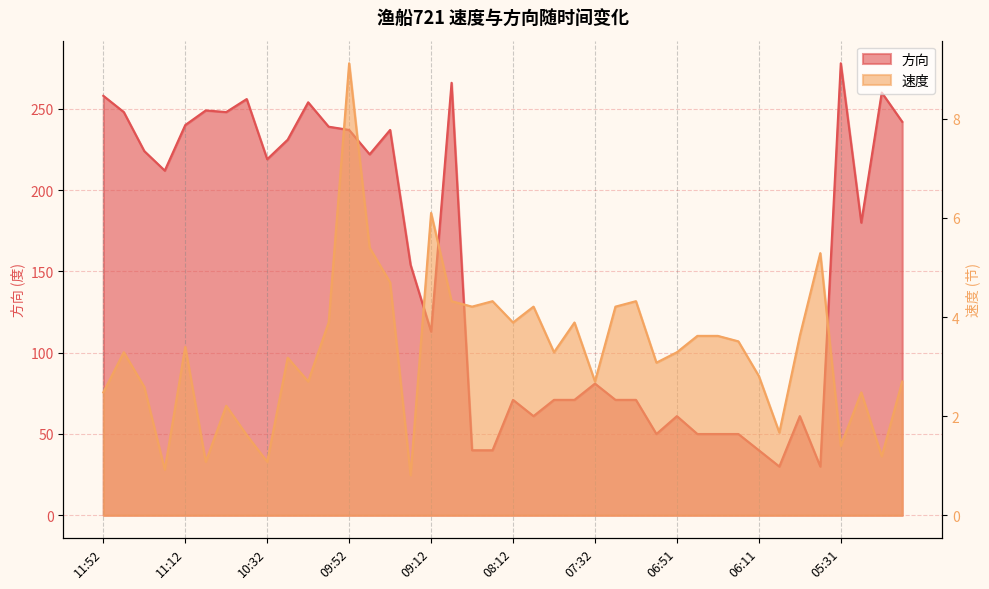

What is the difference between the highest and lowest values at 05:01?

239.3